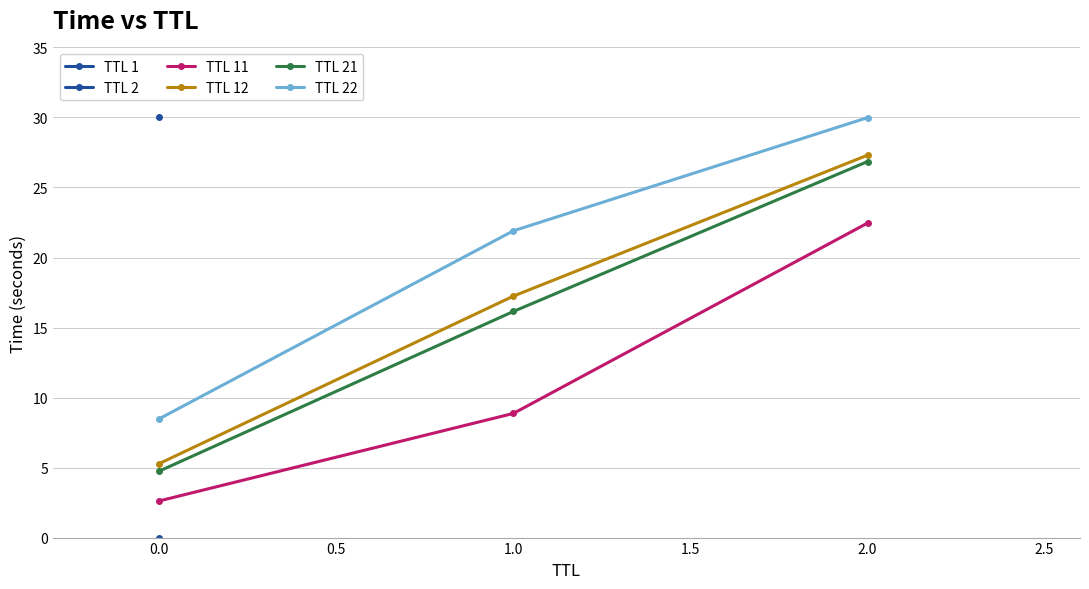

What is the value of the TTL 12 point at the 1st from the left?

5.3